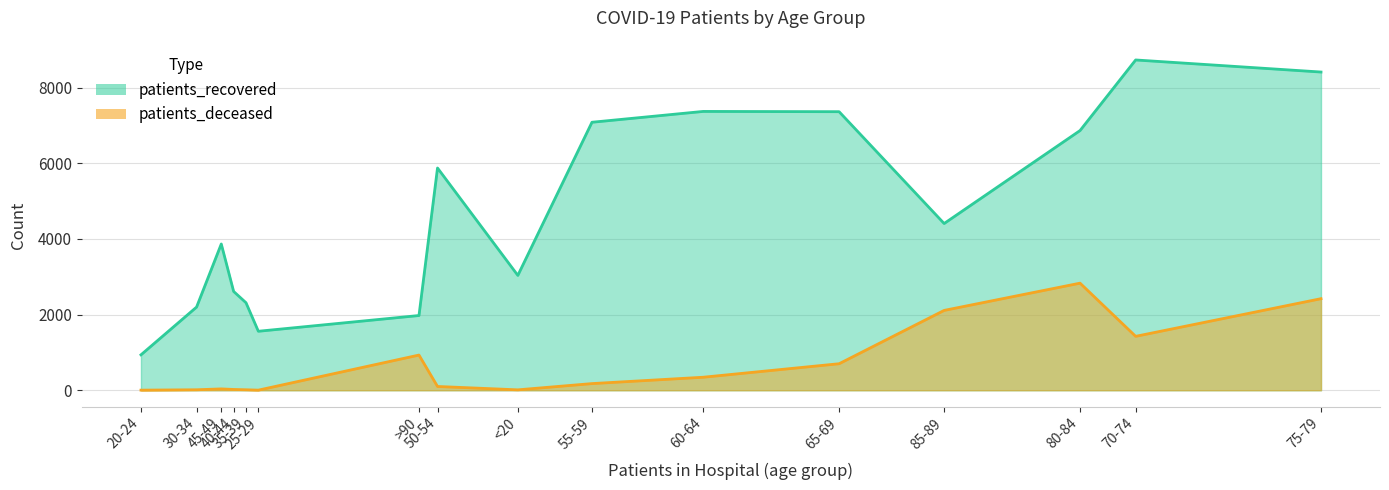

What is the difference between the maximum and minimum values in the patients_recovered series?

7792